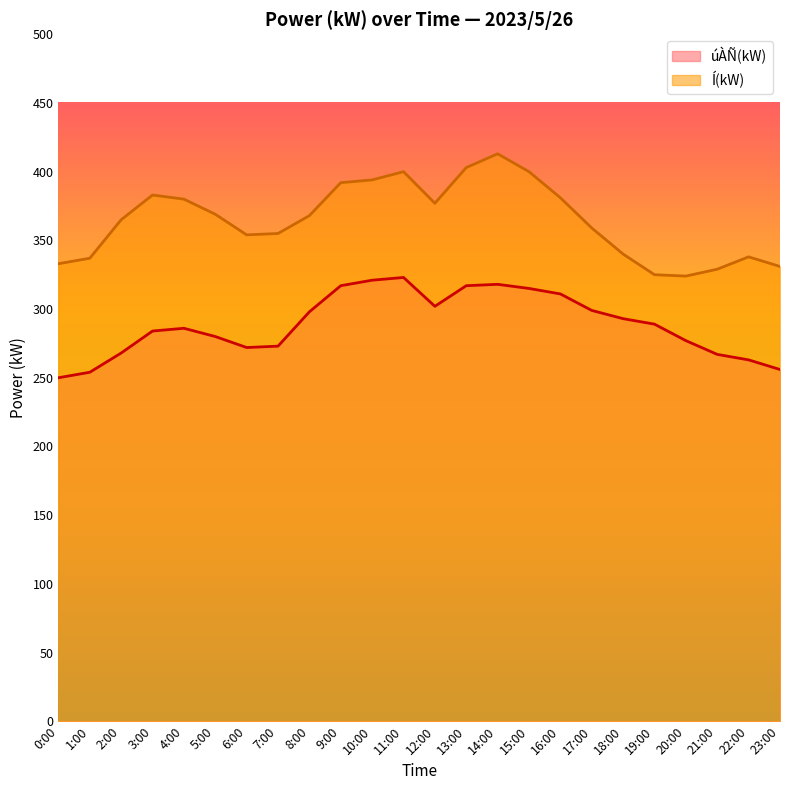

Is it true that Í(kW) equals 369 at 5:00?

True